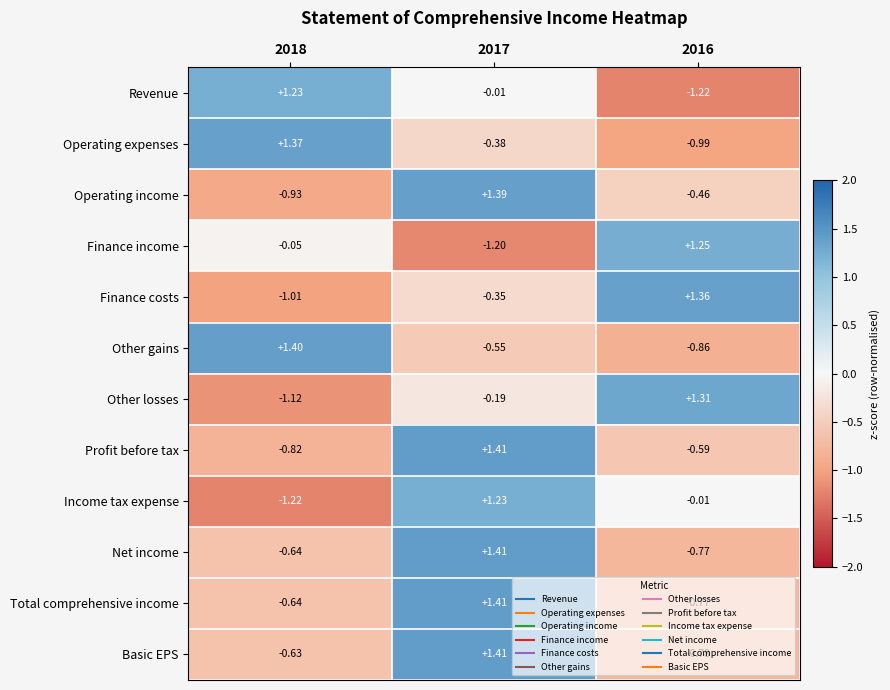

Which series changed the most between 2018 and 2016?

Revenue